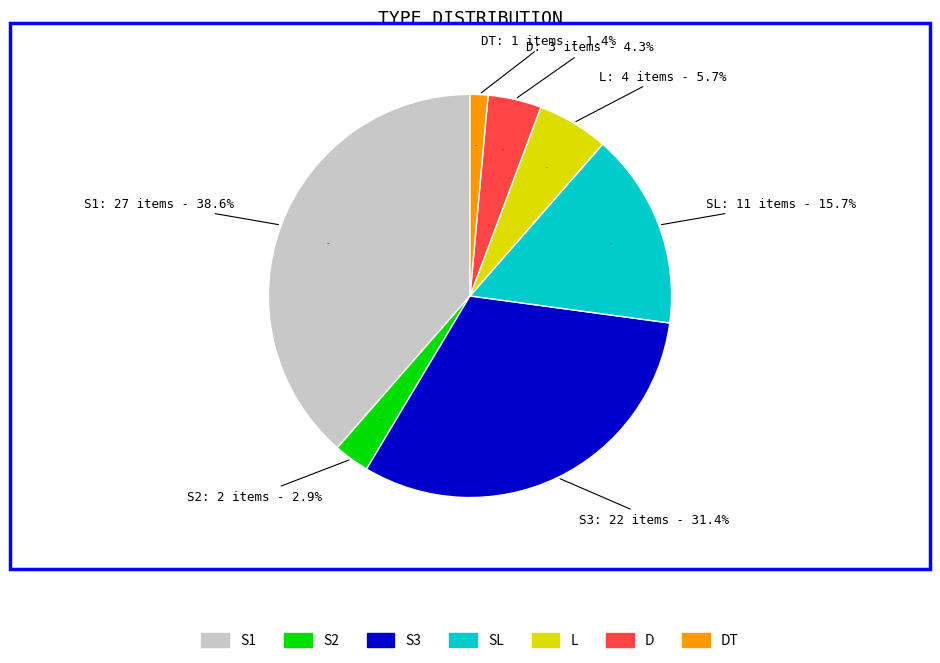

To the nearest percent, what is the difference between the largest and smallest slice percentages?

37%